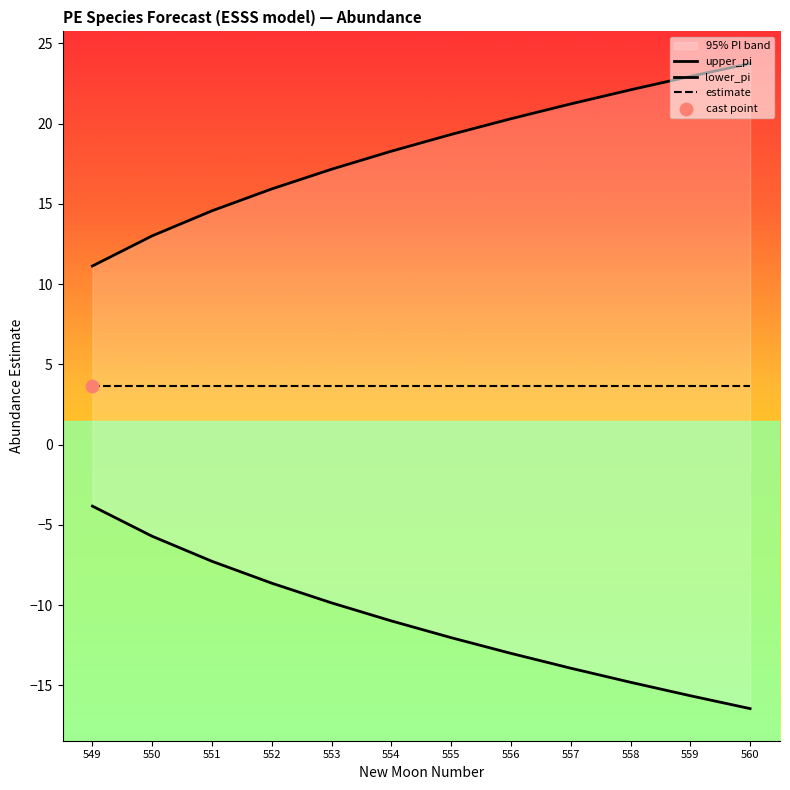

Is the value of estimate at 550 greater than the value of lower_pi at 556?

Yes